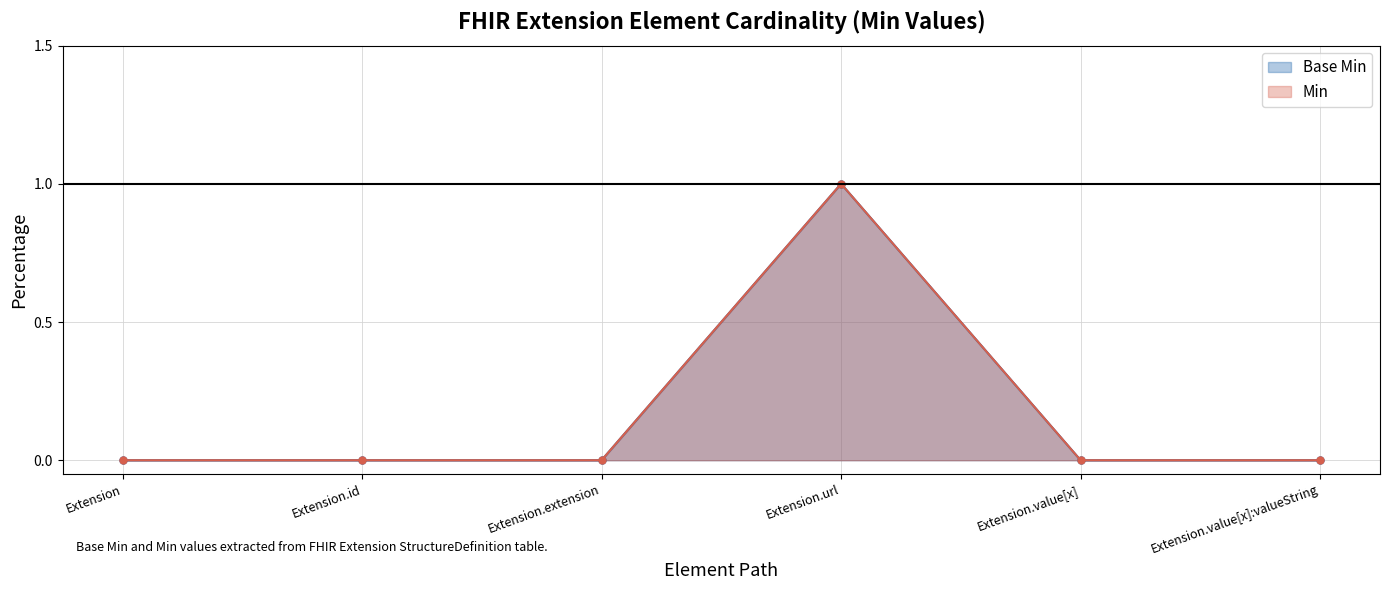

Which series has the widest spread of values?

Base Min